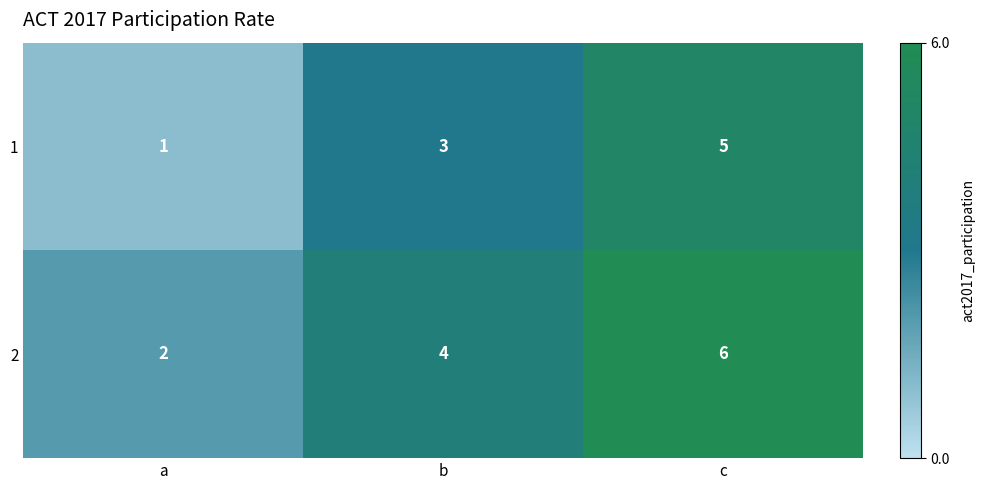

What is the difference between the highest and lowest values at b?

1